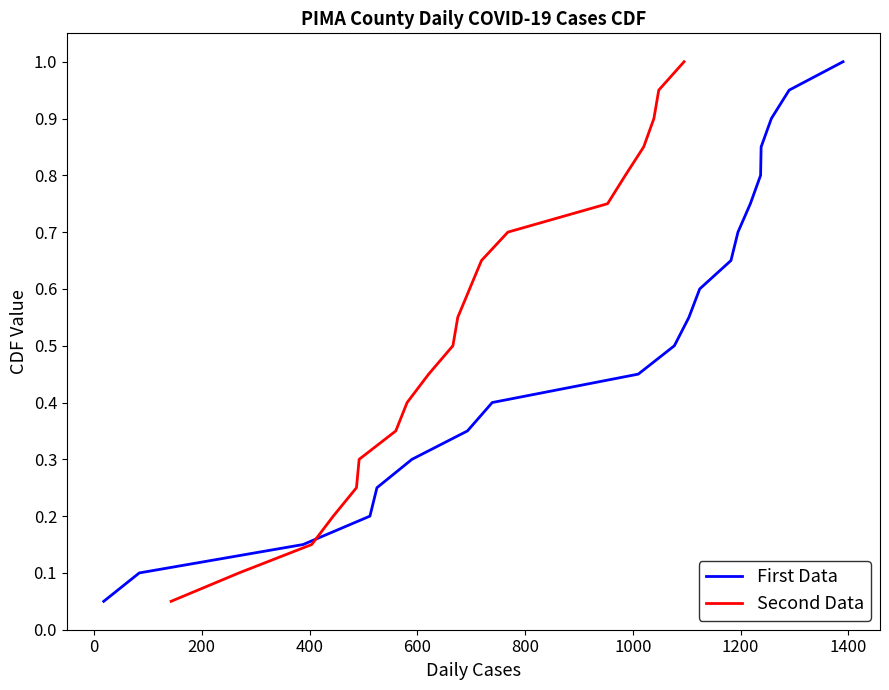

What is the label of the 7th point from the left?

1000